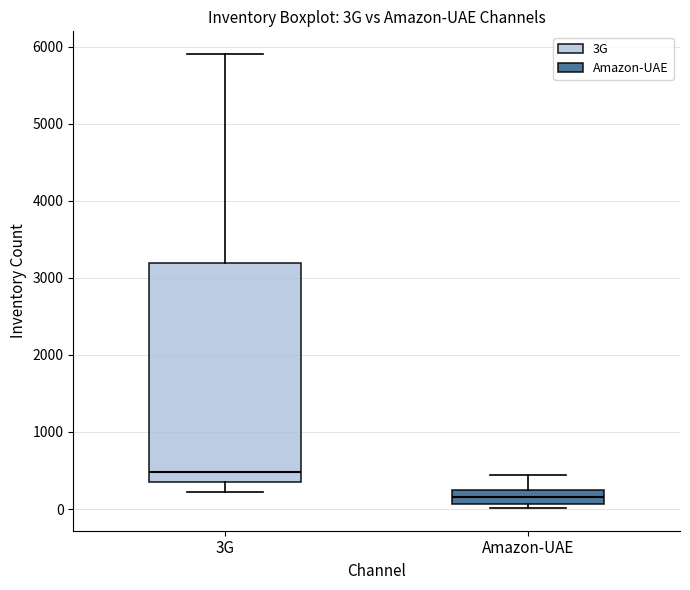

Where is the lower edge of the box for Amazon-UAE on the y-axis? The values are not printed on the chart, so give them approximately, as read against the axis.

100